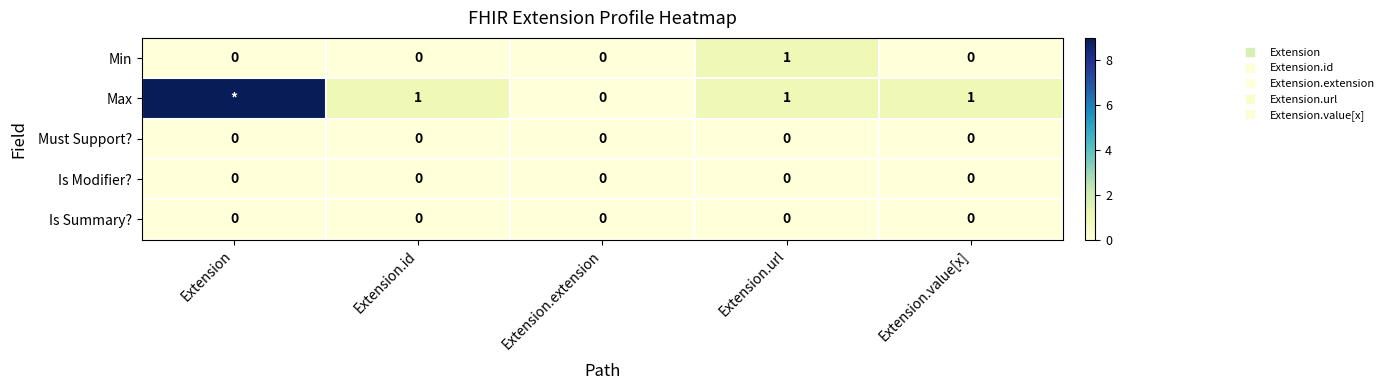

Which series has the largest total across all categories?

Max